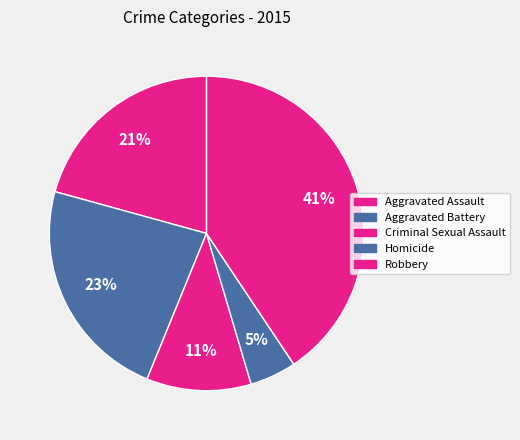

What percentage is the Homicide slice, to the nearest percent?

5%